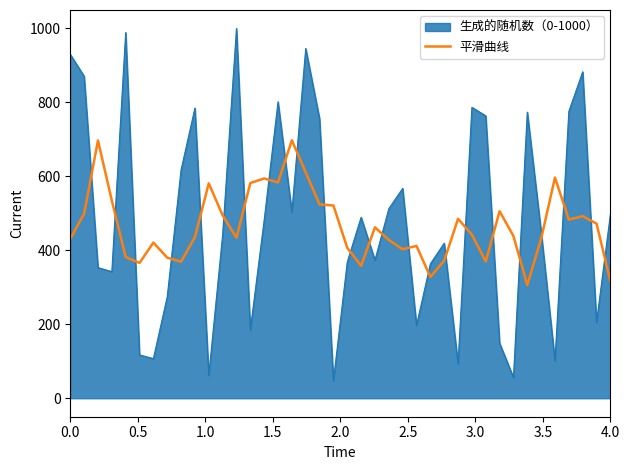

What is the highest value of the 平滑曲线 series?

697.0